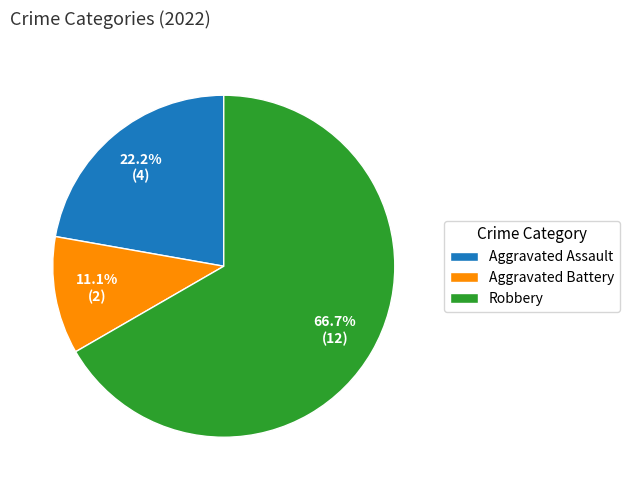

Is it true that Aggravated Assault is 36% of the pie?

False